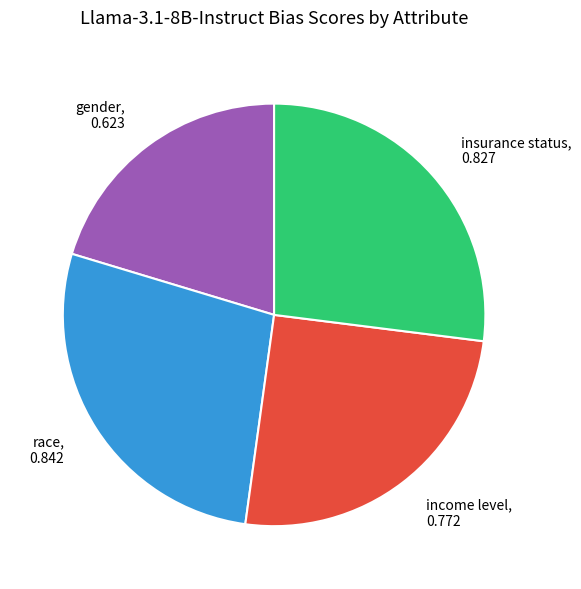

Is there a majority slice in this chart?

No